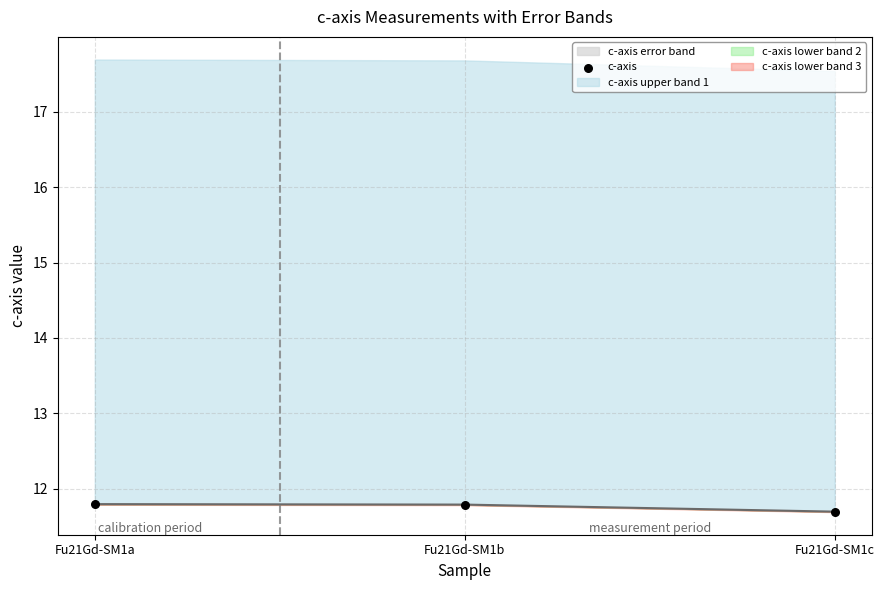

What is the change in value from Fu21Gd-SM1a to Fu21Gd-SM1c?

-0.1